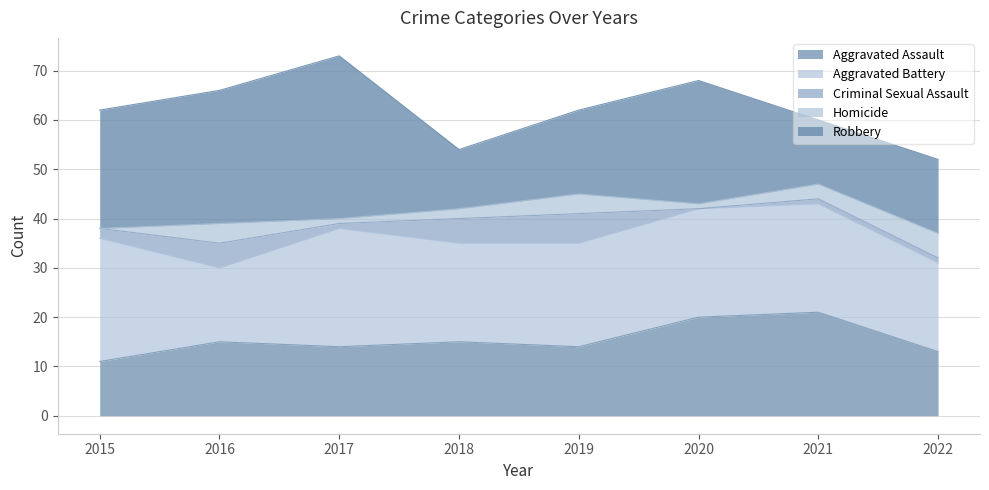

What is the sum of the Criminal Sexual Assault values at 2017 and 2015?

3